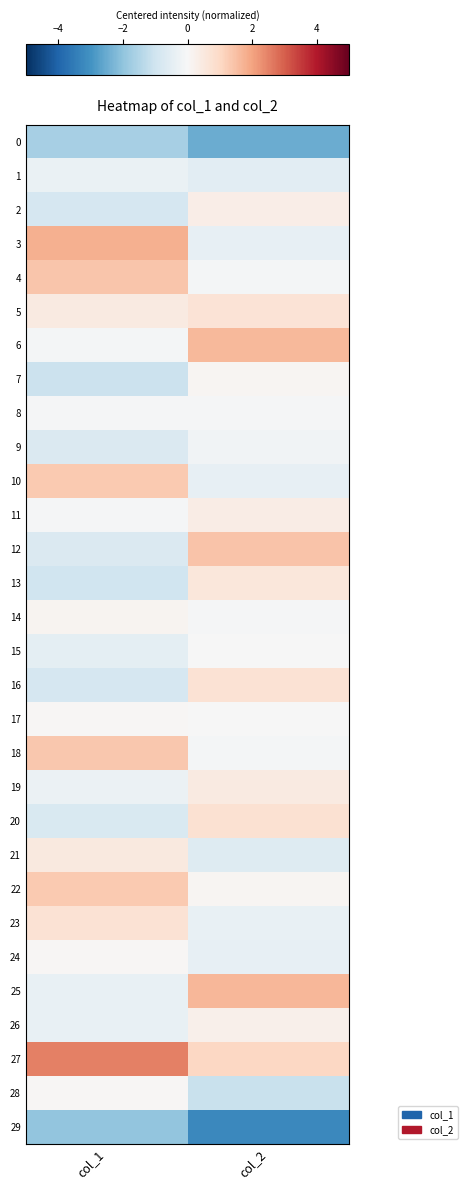

Reading left to right, extract all data points from this chart.

0: col_1=-1.6	col_2=-2.5
1: col_1=-0.3	col_2=-0.5
2: col_1=-0.8	col_2=0.3
3: col_1=1.8	col_2=-0.4
4: col_1=1.4	col_2=-0.1
5: col_1=0.4	col_2=0.7
6: col_1=-0.1	col_2=1.6
7: col_1=-1.1	col_2=0.1
8: col_1=-0.0	col_2=-0.1
9: col_1=-0.7	col_2=-0.2
10: col_1=1.3	col_2=-0.4
11: col_1=-0.1	col_2=0.4
12: col_1=-0.7	col_2=1.4
13: col_1=-1.0	col_2=0.6
14: col_1=0.1	col_2=-0.1
15: col_1=-0.5	col_2=-0.0
16: col_1=-0.8	col_2=0.7
17: col_1=0.1	col_2=-0.0
18: col_1=1.3	col_2=-0.1
19: col_1=-0.3	col_2=0.5
20: col_1=-0.8	col_2=0.8
21: col_1=0.5	col_2=-0.7
22: col_1=1.3	col_2=0.1
23: col_1=0.7	col_2=-0.4
24: col_1=0.1	col_2=-0.4
25: col_1=-0.4	col_2=1.6
26: col_1=-0.4	col_2=0.2
27: col_1=2.5	col_2=1.0
28: col_1=0.1	col_2=-1.1
29: col_1=-2.0	col_2=-3.2